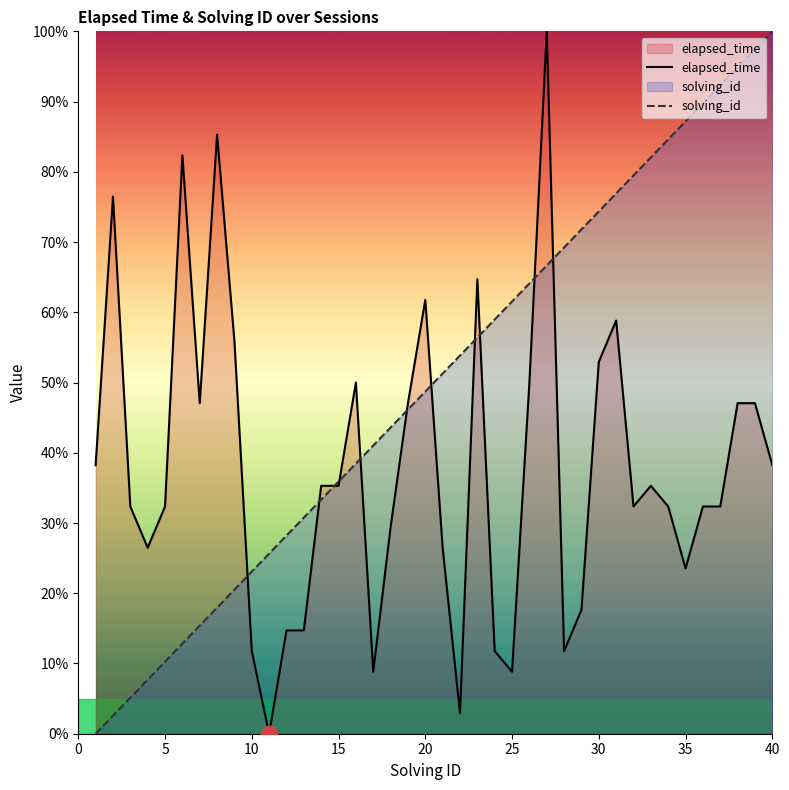

What is the greatest value displayed?

100.0